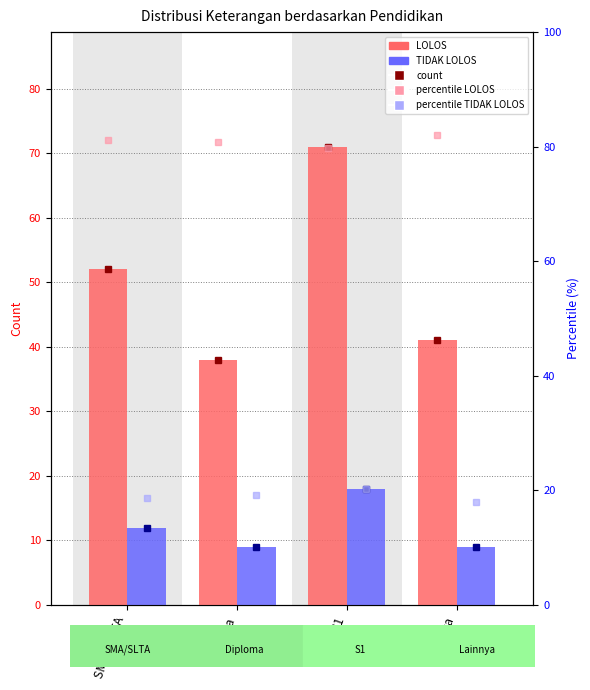

Which series has the largest range (max minus min)?

LOLOS